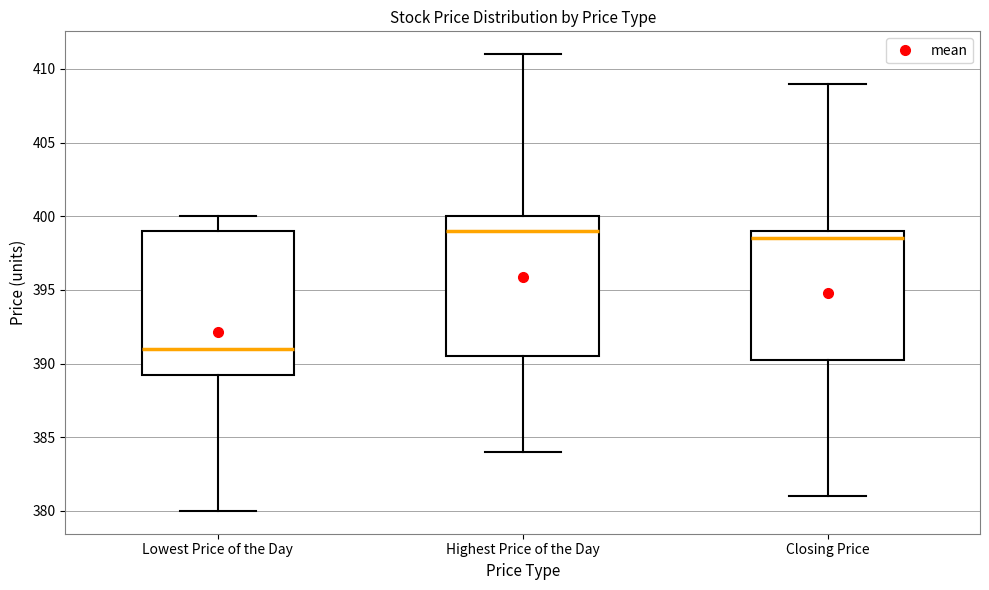

Reading left to right, transcribe this box plot: for each box, give where its median line is, the range the box spans, and where its two whiskers end, as read against the y-axis. The values are not printed on the chart, so give them approximately, as read against the axis.

Lowest Price of the Day: median 391.0, box 389.5 to 399.0, whiskers 380.0 to 400.0
Highest Price of the Day: median 399.0, box 390.5 to 400.0, whiskers 384.0 to 411.0
Closing Price: median 398.5, box 390.5 to 399.0, whiskers 381.0 to 409.0